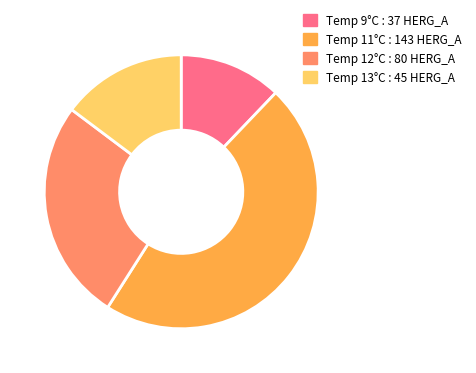

Which has a higher value, Temp 13°C : 45 HERG_A or Temp 9°C : 37 HERG_A?

Temp 13°C : 45 HERG_A